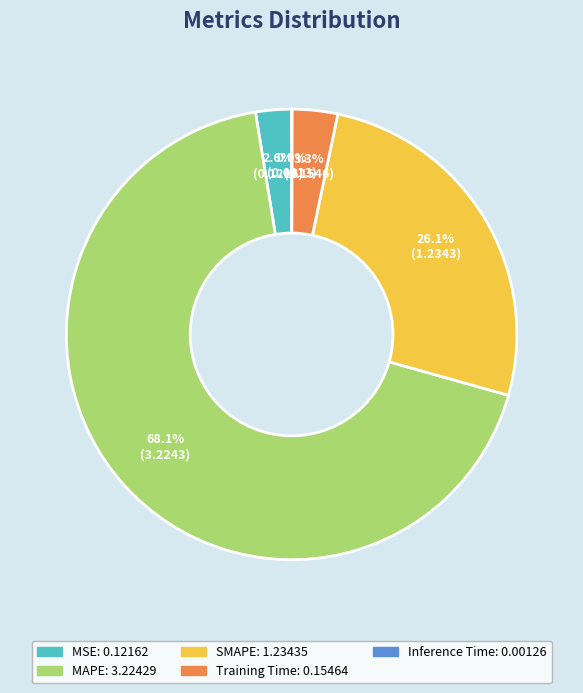

Which slice is the largest?

MAPE